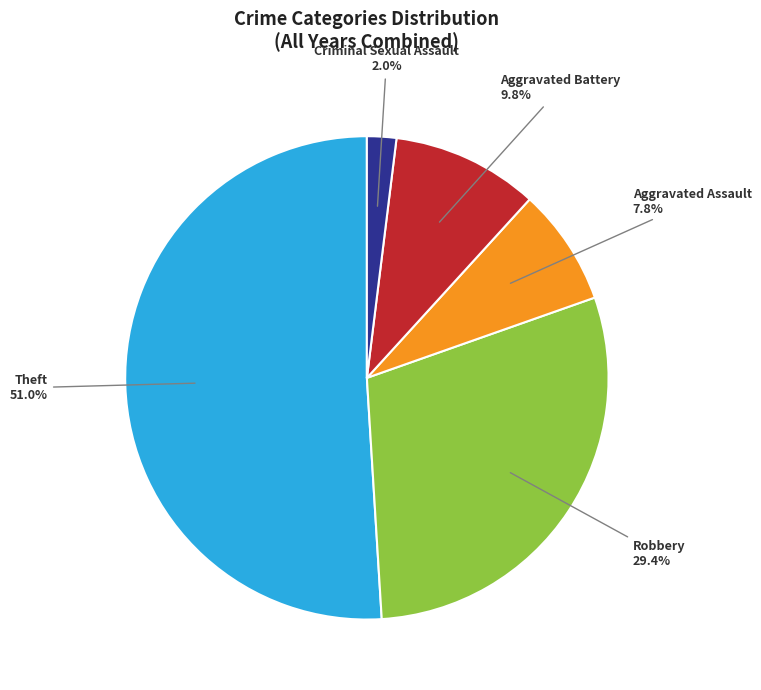

To the nearest percent, what is the combined percentage of Robbery and Criminal Sexual Assault?

31%